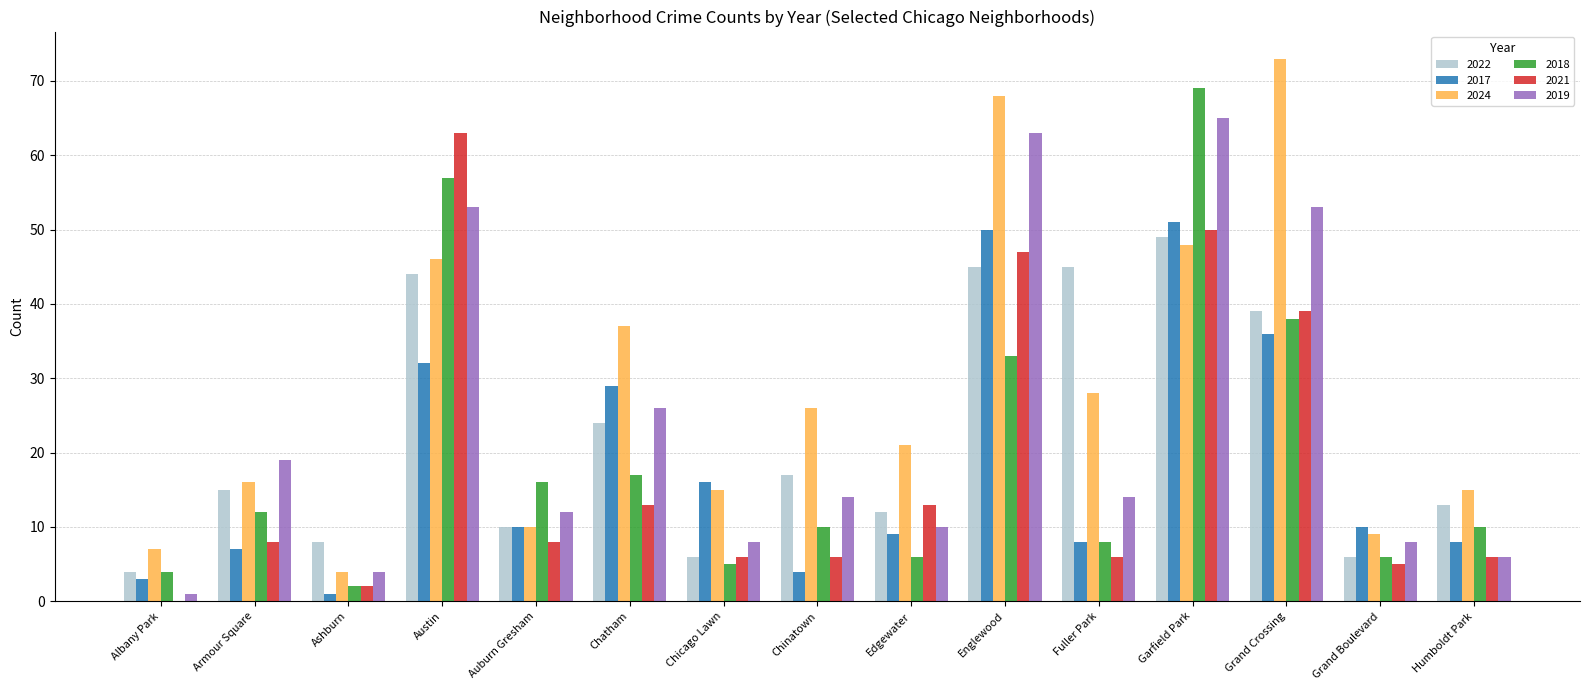

At which category is the sum across all series the highest?

Garfield Park